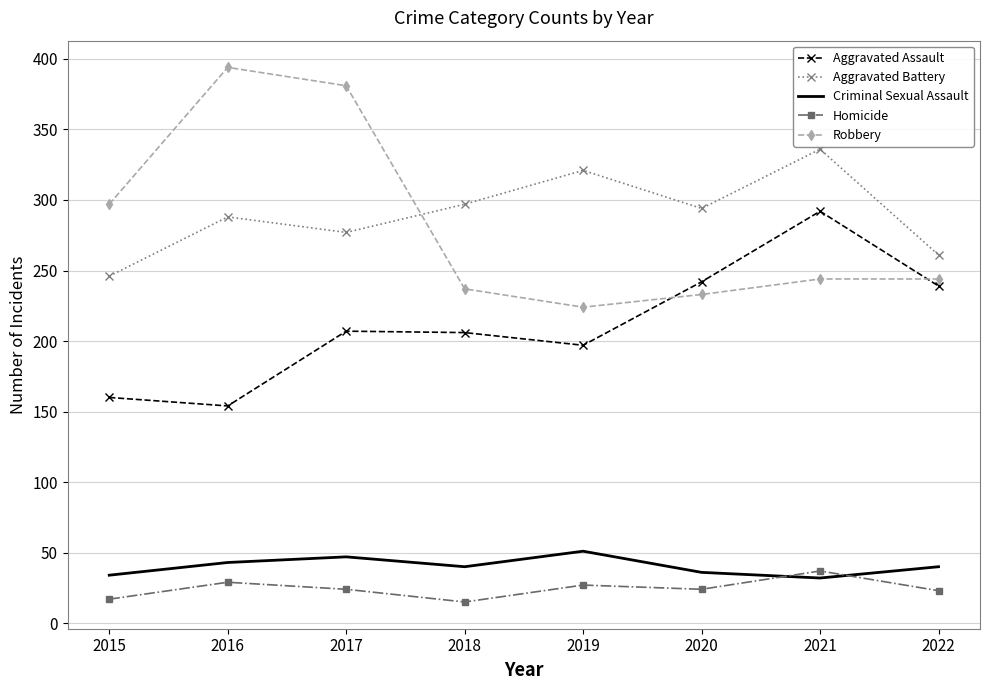

What are all the series names shown in the legend?

Aggravated Assault, Aggravated Battery, Criminal Sexual Assault, Homicide, Robbery